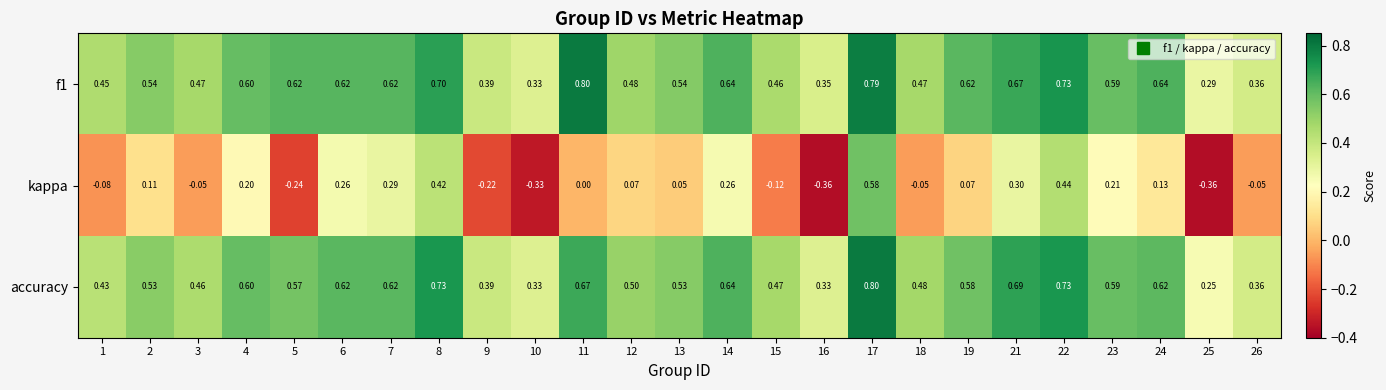

At which category is the sum across all series the highest?

17